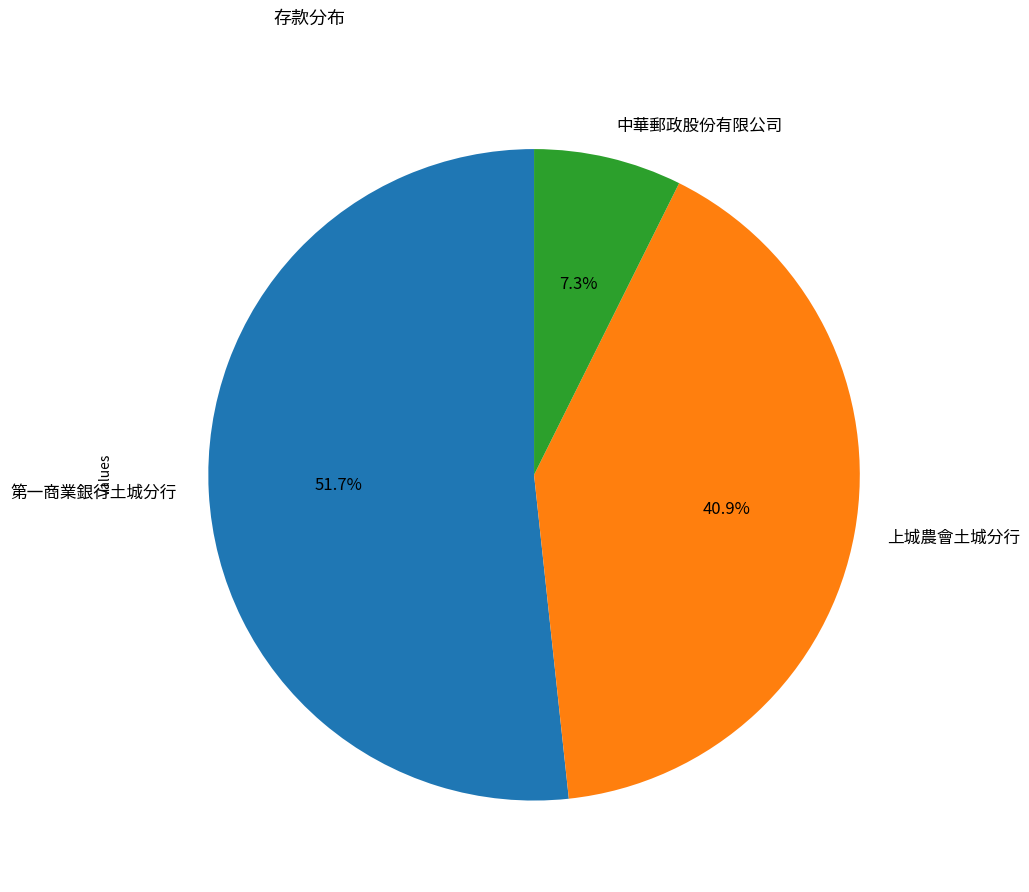

To the nearest percent, what is the difference between the 第一商業銀行土城分行 and 上城農會土城分行 slice percentages?

11%